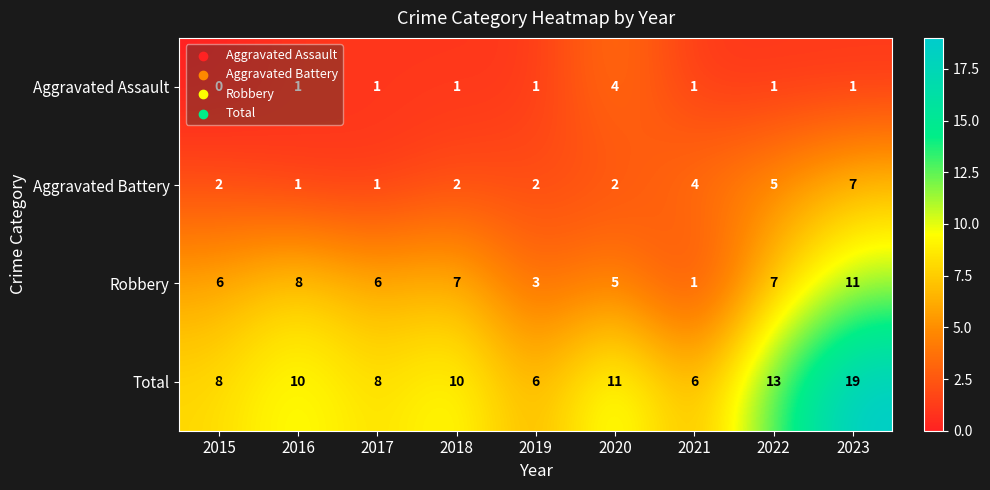

What is the difference between the highest and lowest values at 2020?

9